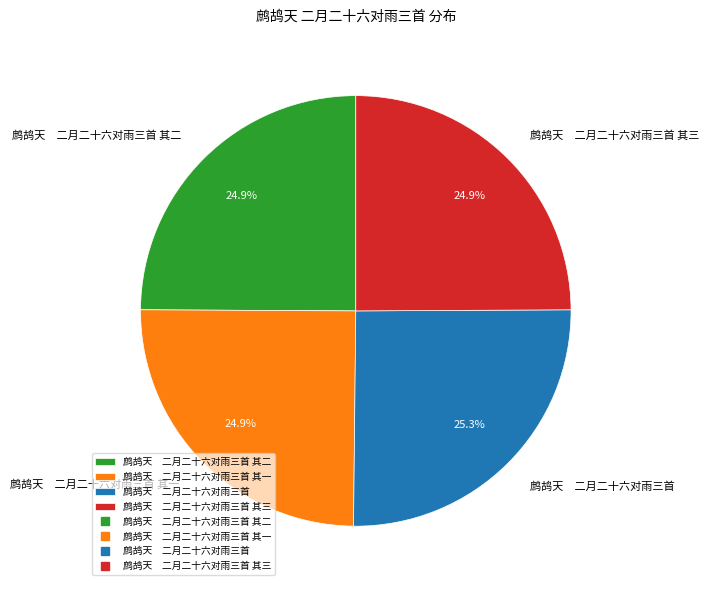

What is the total percentage of 鹧鸪天 二月二十六对雨三首 and 鹧鸪天 二月二十六对雨三首 其二?

50.2%